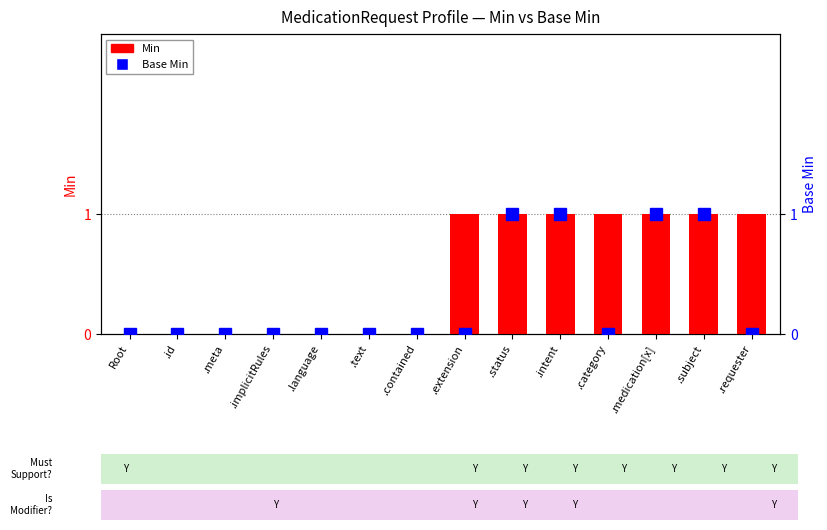

How many values in Base Min are above zero?

4